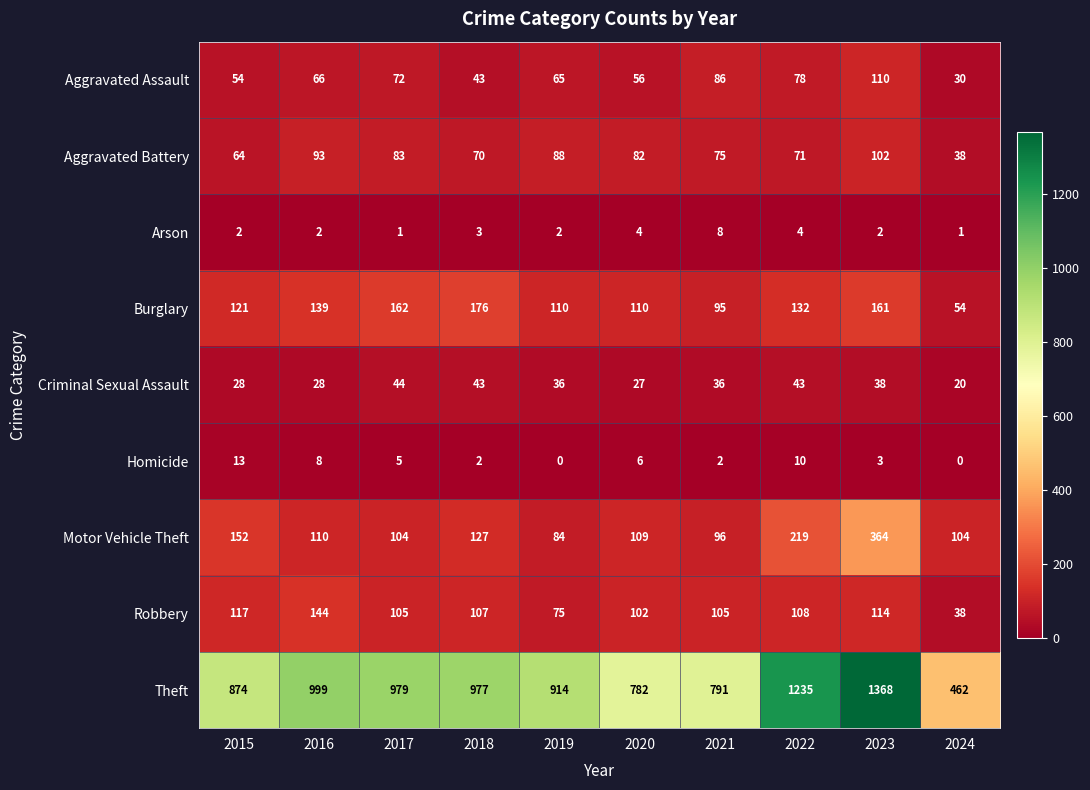

Which series has the widest spread of values?

Theft